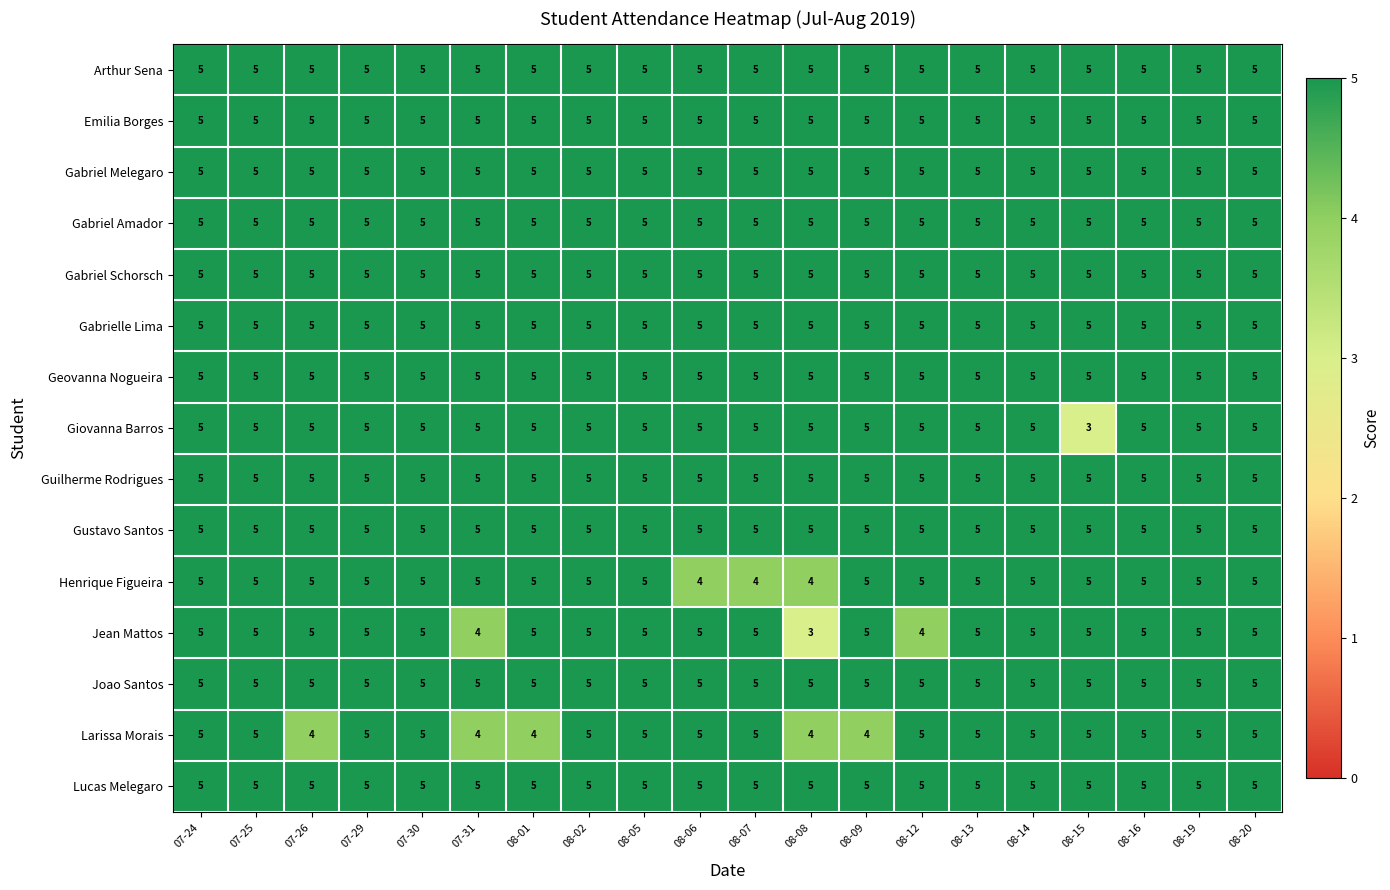

What is the sum of all Larissa Morais values?

95